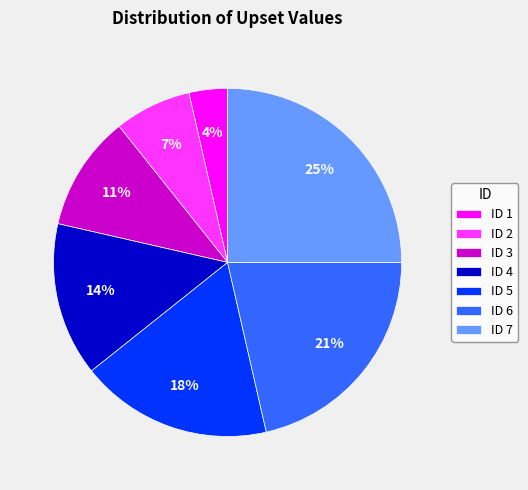

Which has a higher value, ID 1 or ID 6?

ID 6